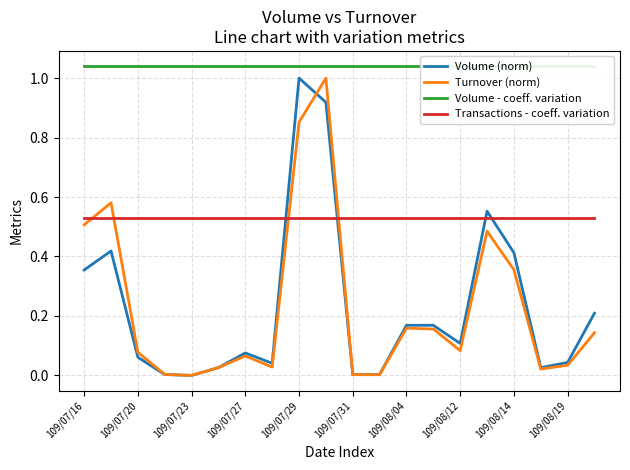

The Turnover (norm) series shows 0.1 at 13. True or false?

False